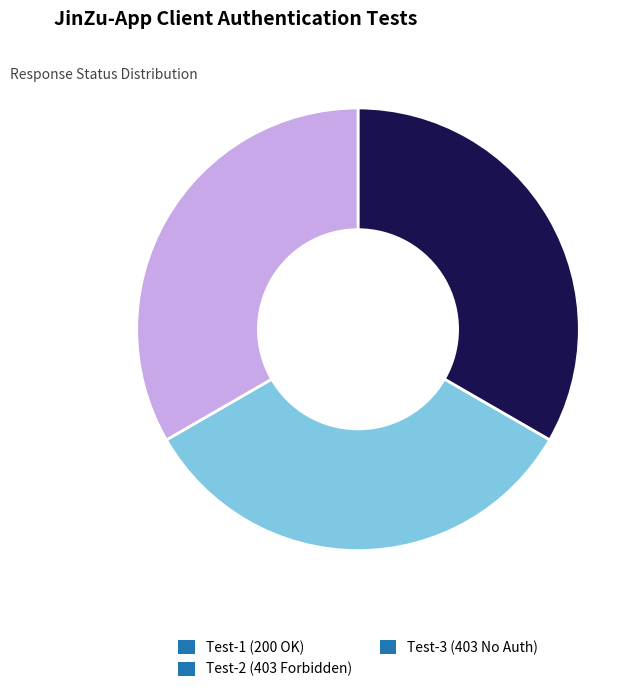

The Test-2 (403 Forbidden) slice represents 41% of the pie. True or false?

False